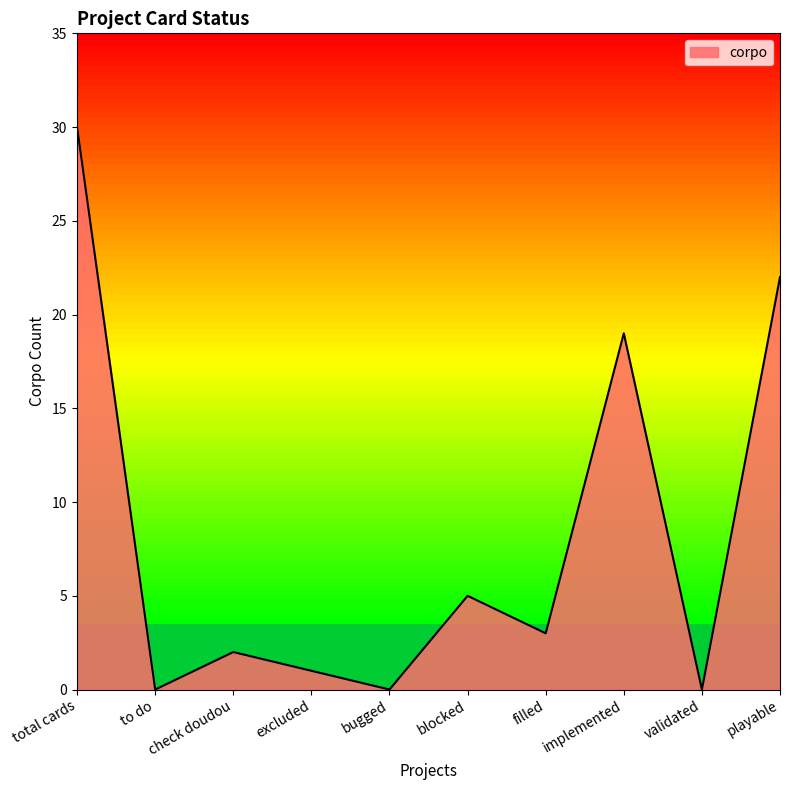

Is it true that the value at filled is 3?

True